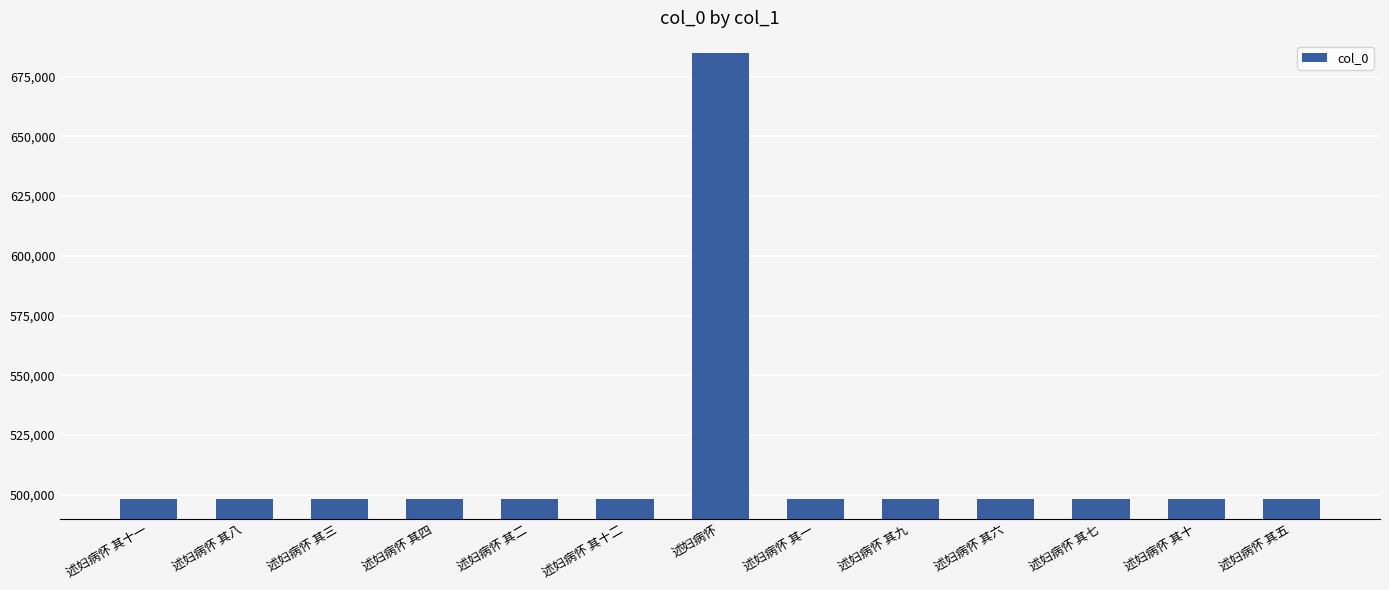

What is the maximum value shown in the chart?

684827